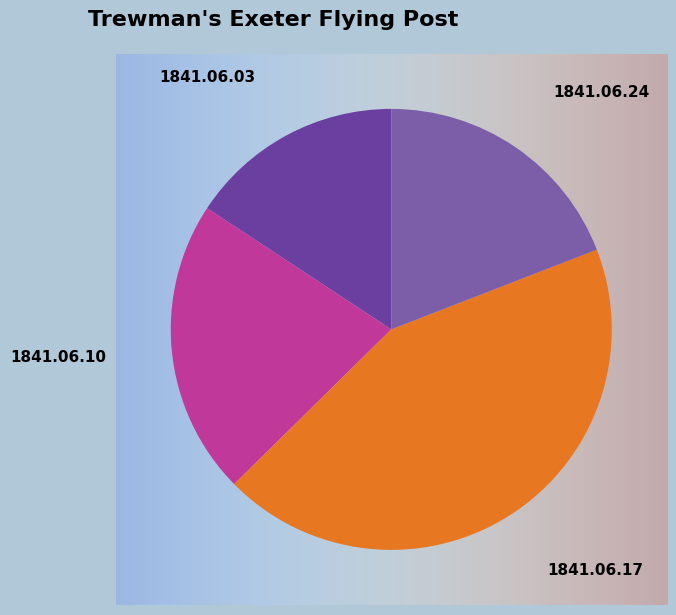

What percentage is the 1841.06.10 slice, to the nearest percent?

22%